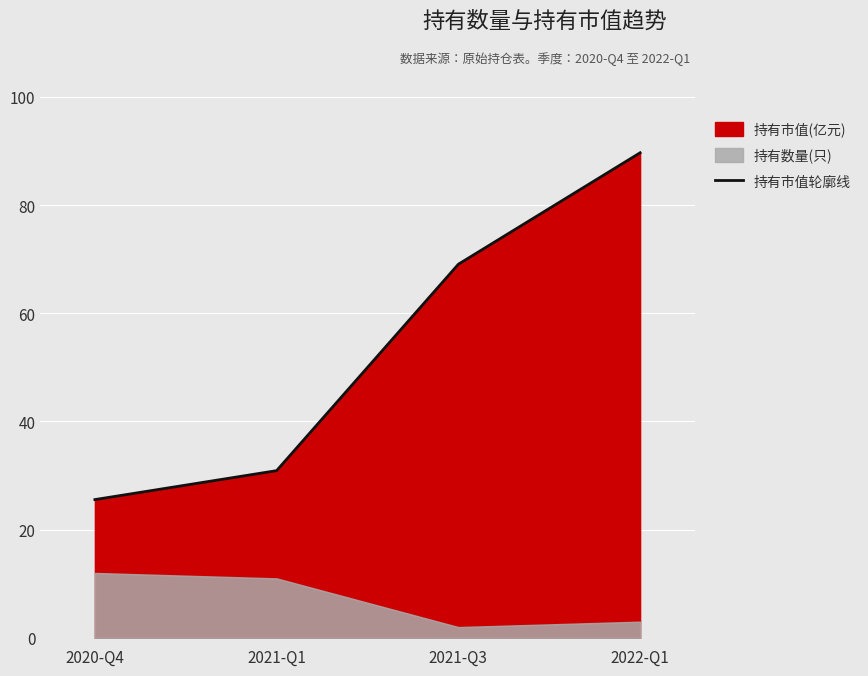

What is the difference between the values at 2021-Q1 and 2022-Q1?

58.8